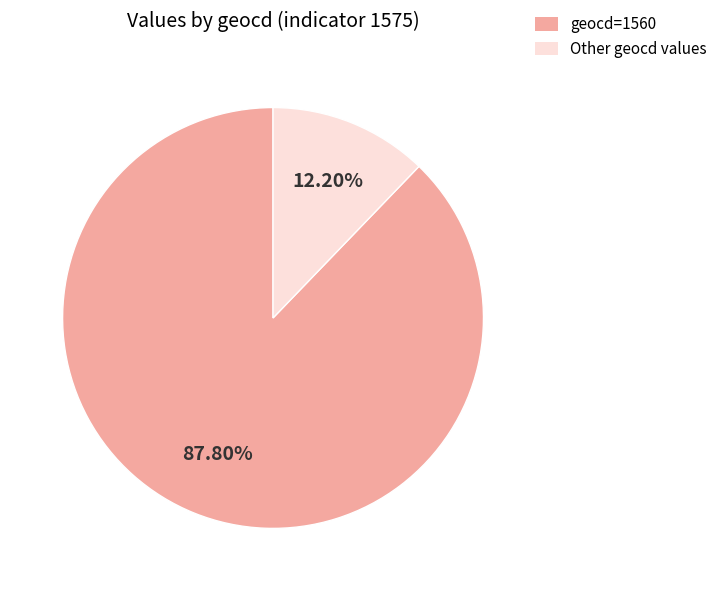

What is the ratio of the value at geocd=1560 to the value at Other geocd values?

7.2